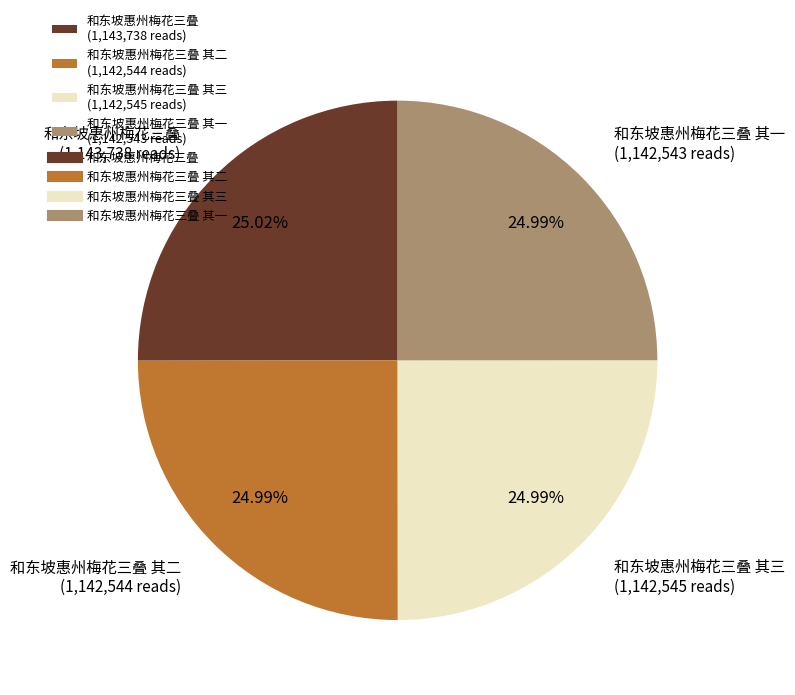

Is there any slice that represents more than half of the pie?

No